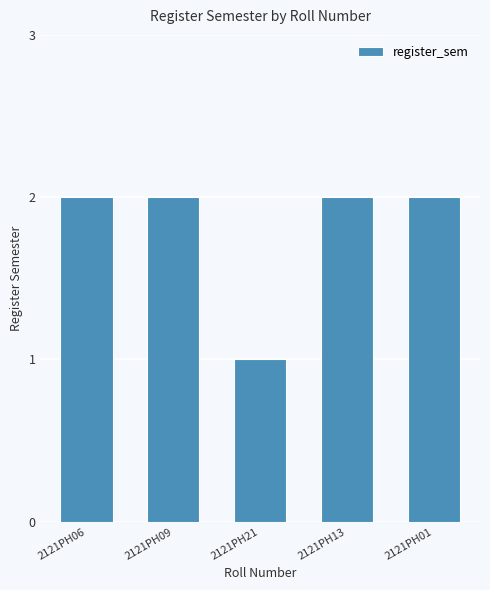

Reading right to left, list all the values displayed in this chart.

2121PH01=2	2121PH13=2	2121PH21=1	2121PH09=2	2121PH06=2